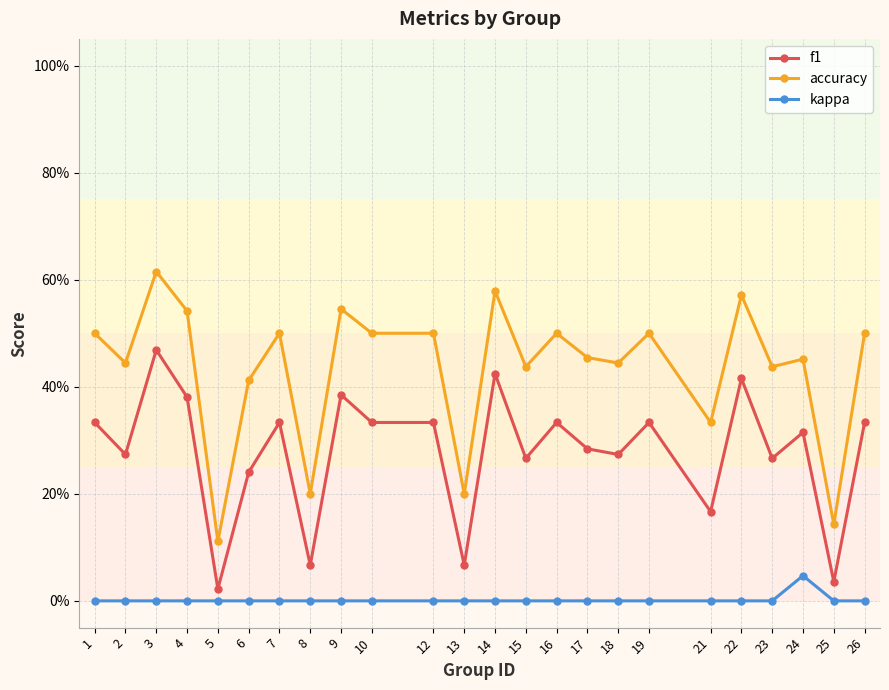

True or false: kappa and f1 intersect in this chart.

False